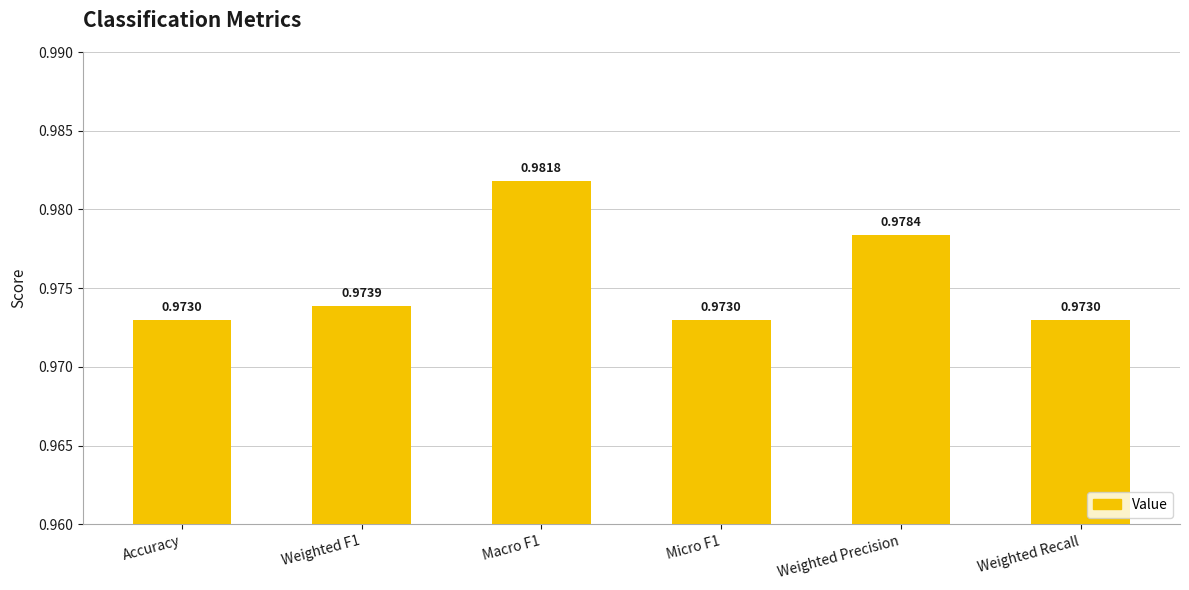

What is the sum of all values?

5.9